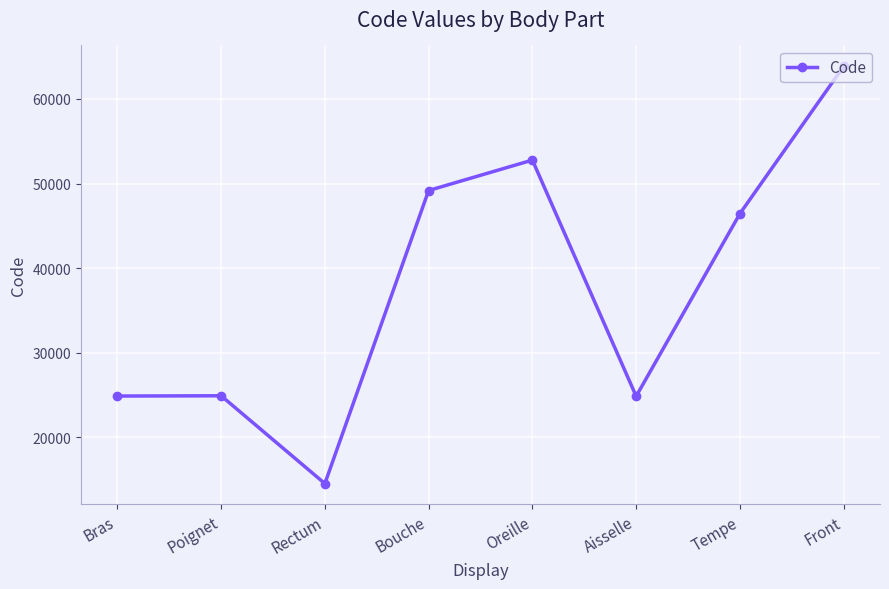

What is the ratio of the value at Bouche to the value at Bras?

2.0